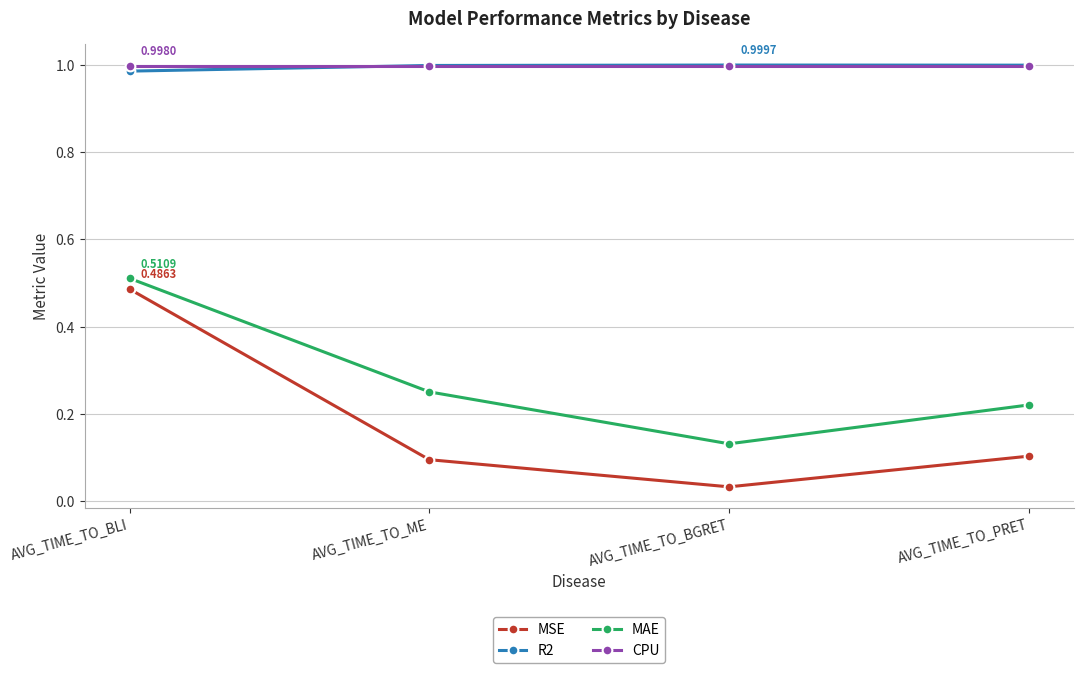

Which category has the highest value in the MAE series?

AVG_TIME_TO_BLI